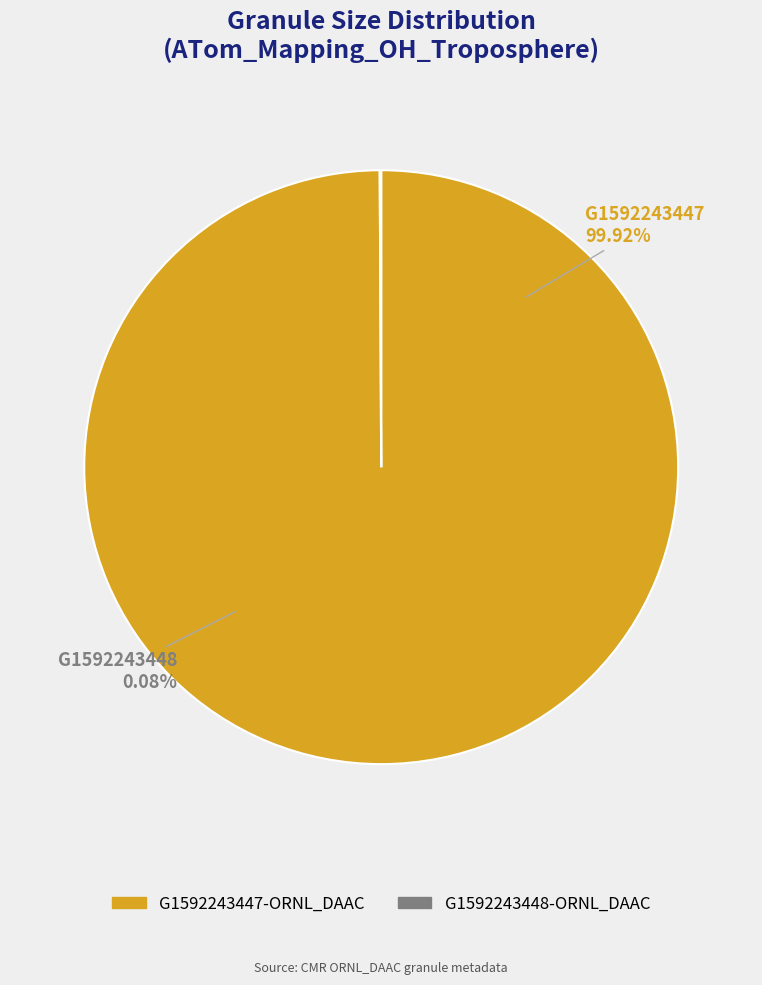

To the nearest percent, what is the average slice percentage?

50%